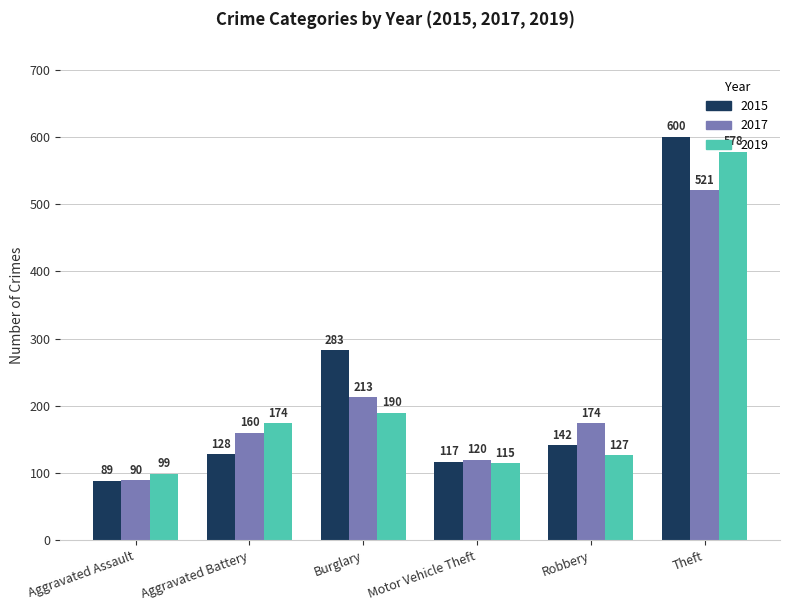

Which series has the largest total across all categories?

2015